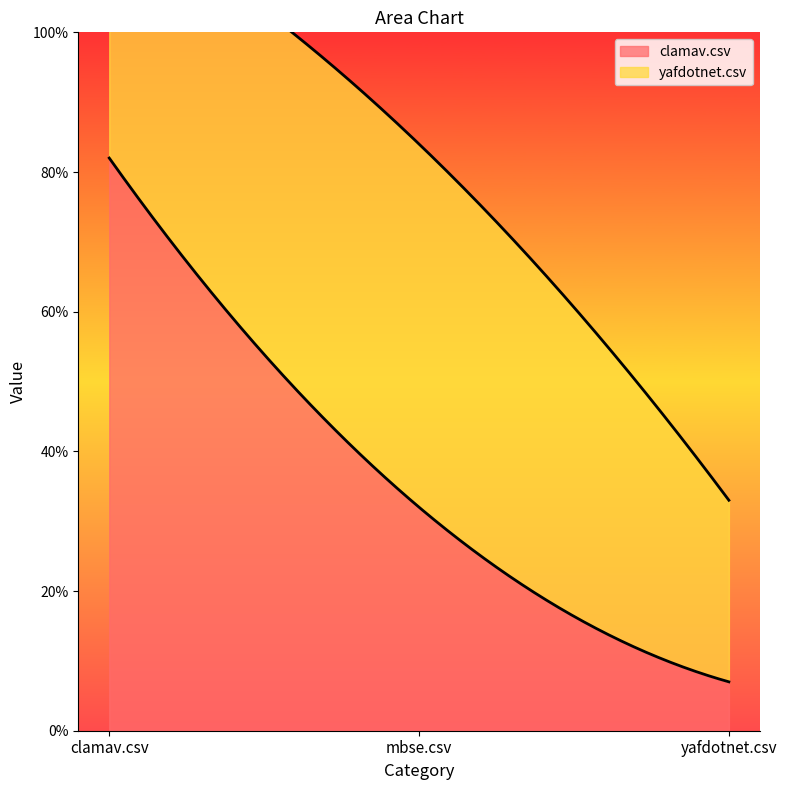

List the series in order of their peak value, lowest first.

yafdotnet.csv, clamav.csv